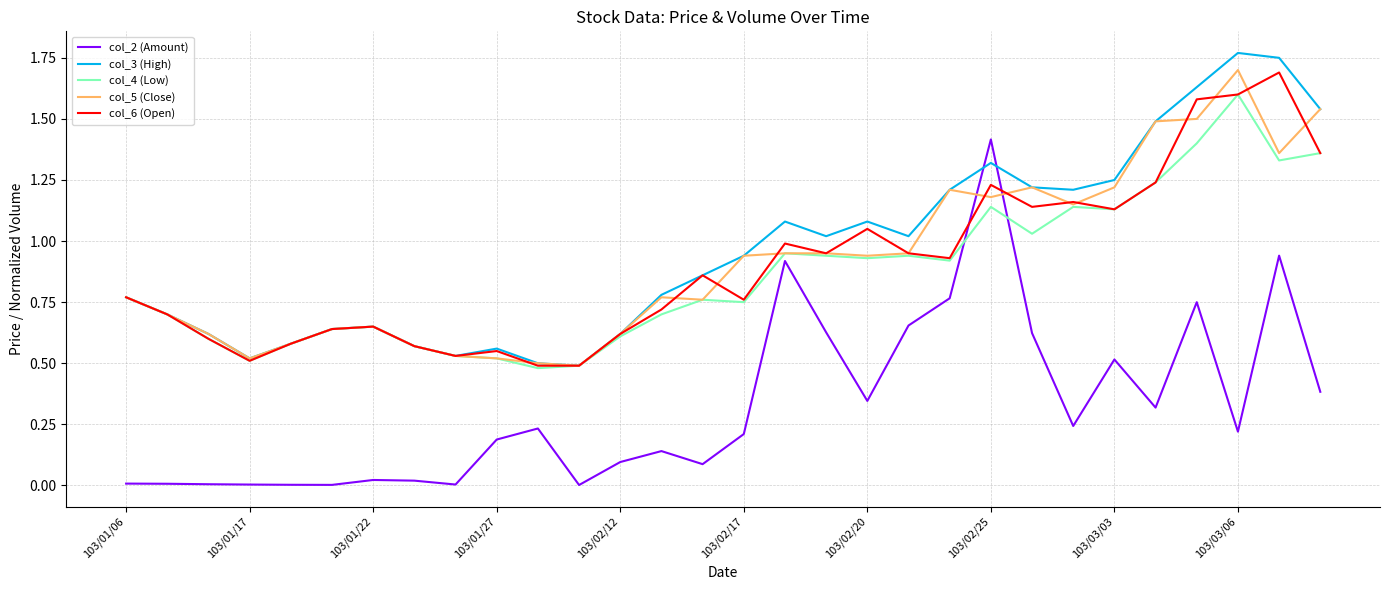

Which series has the widest spread of values?

col_2 (Amount)